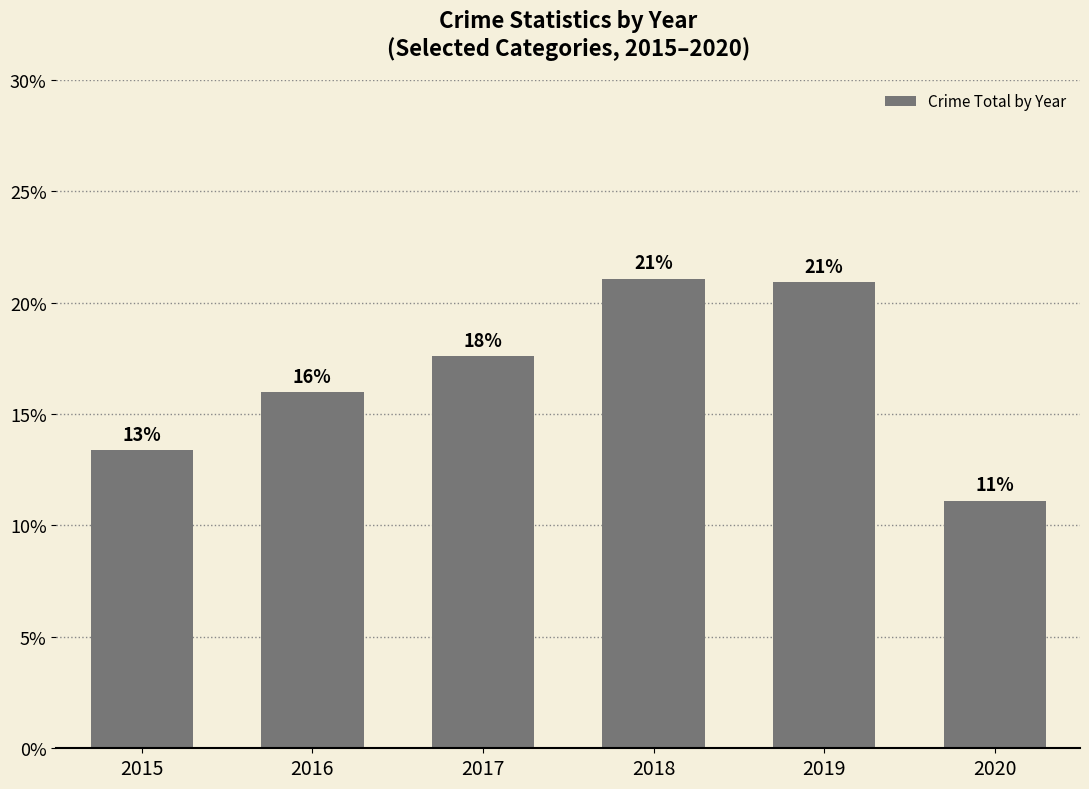

What is the value of the 5th bar from the left?

20.9